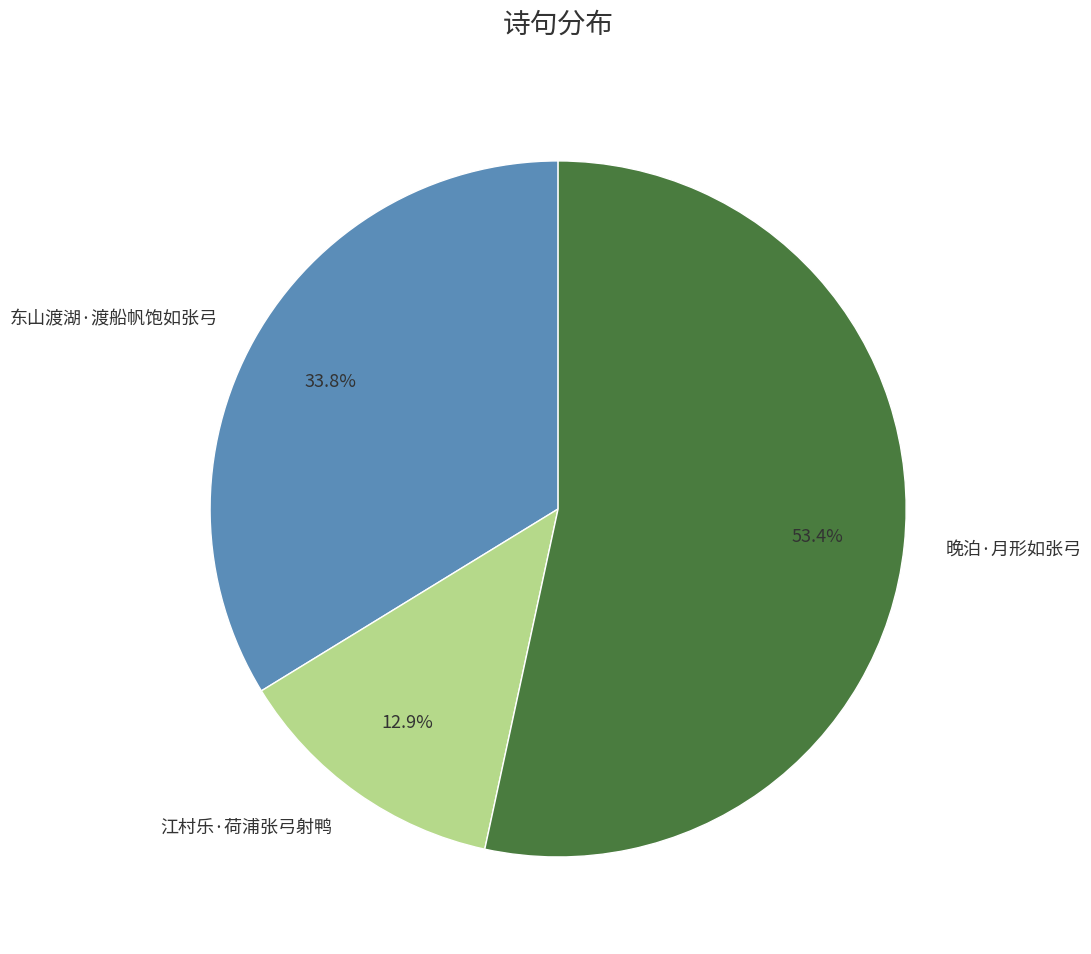

To the nearest percent, what is the average slice percentage?

33%